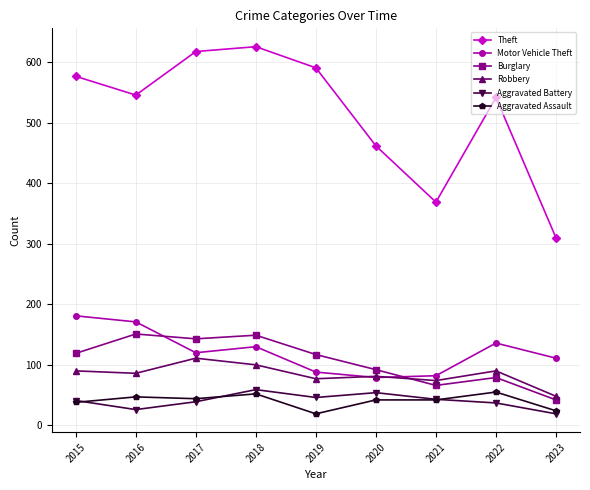

How many values in the Aggravated Assault series are below 42?

3